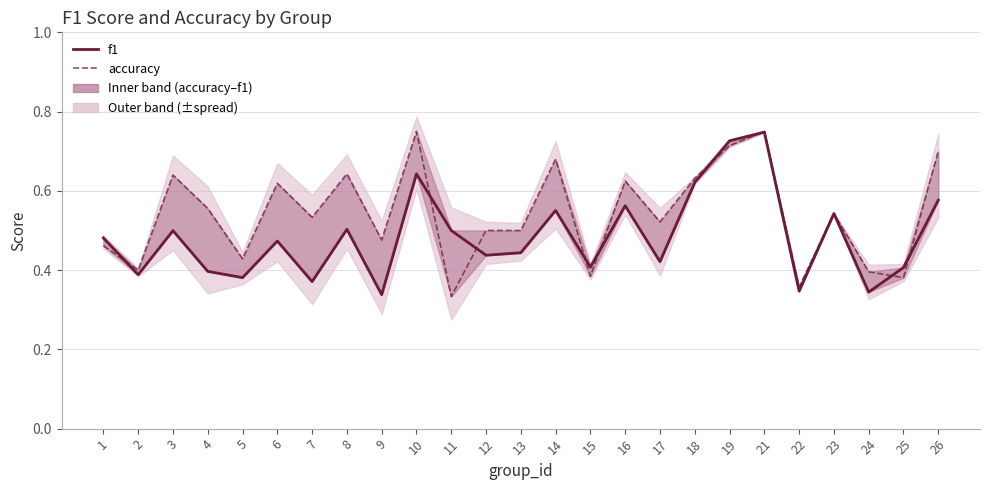

What is the highest value of the f1 series?

0.7